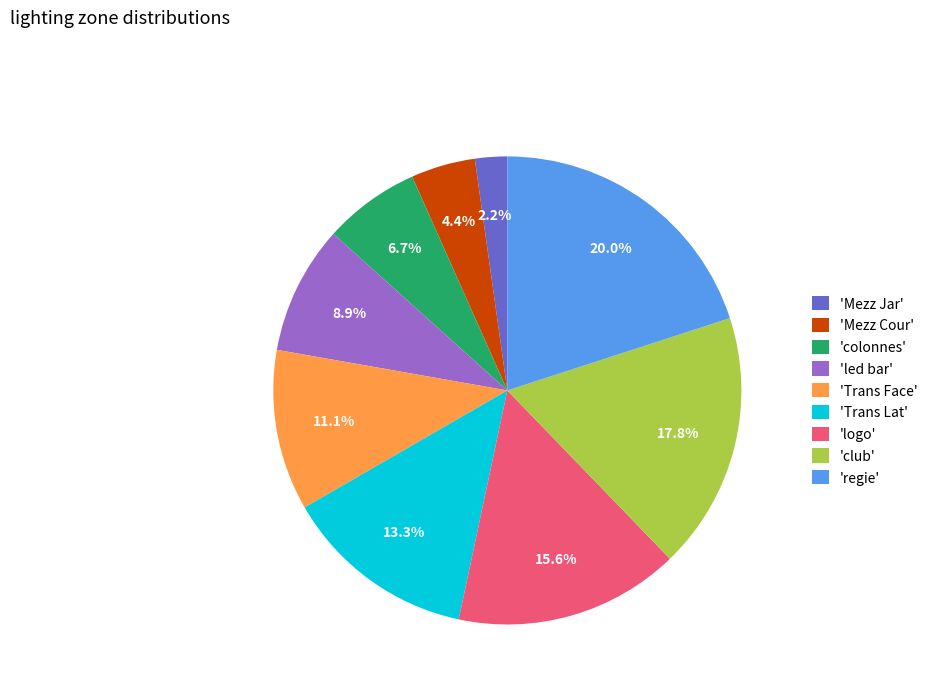

Between 'colonnes' and 'Mezz Jar', which is larger?

'colonnes'